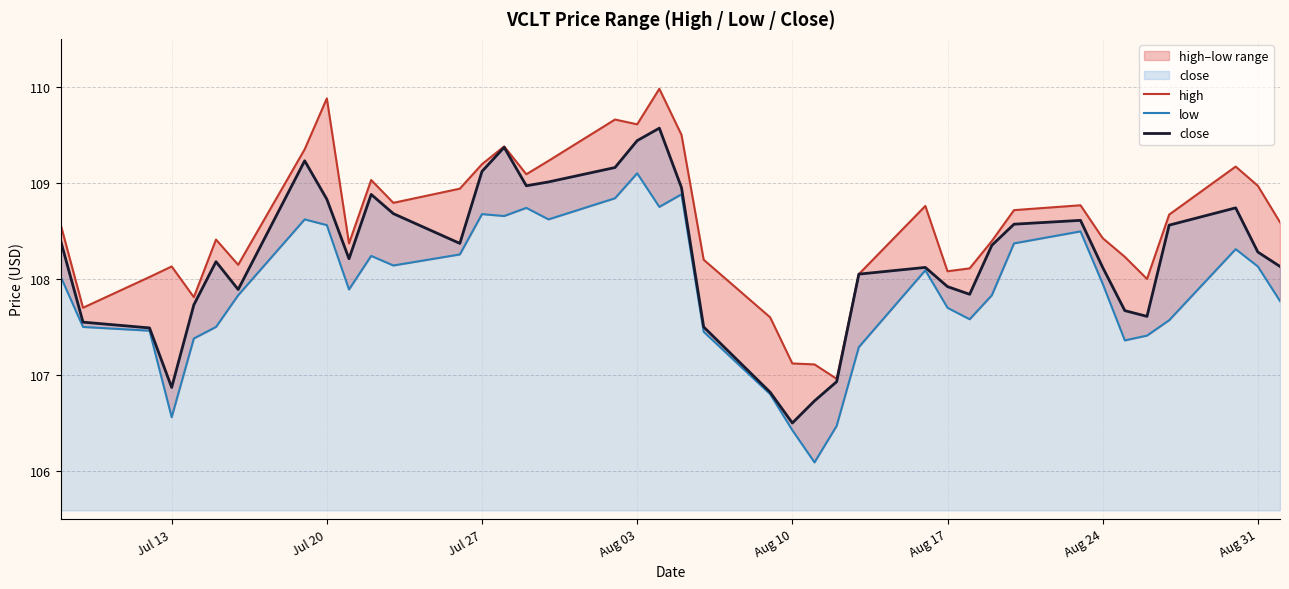

Which category has the lowest value in the close series?

Aug 10